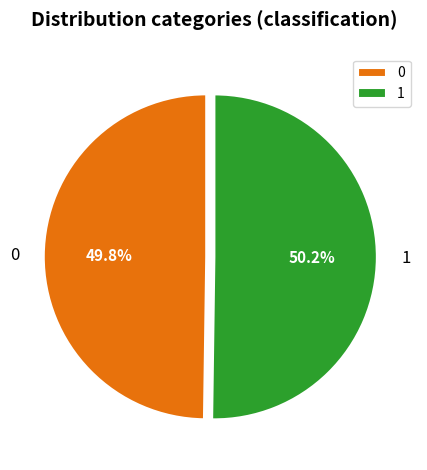

Do 0 and 1 together represent more than half of the pie?

Yes